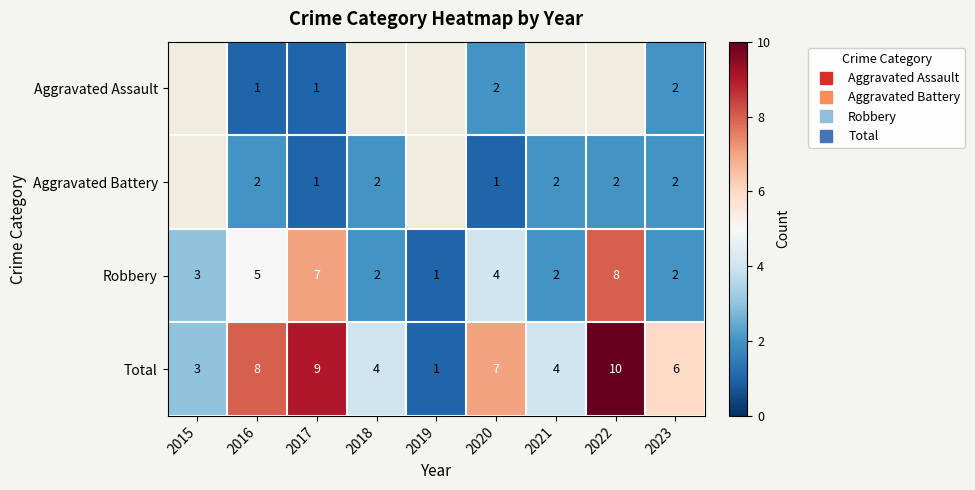

At 2016, list the series in order from largest to smallest.

Total, Robbery, Aggravated Battery, Aggravated Assault